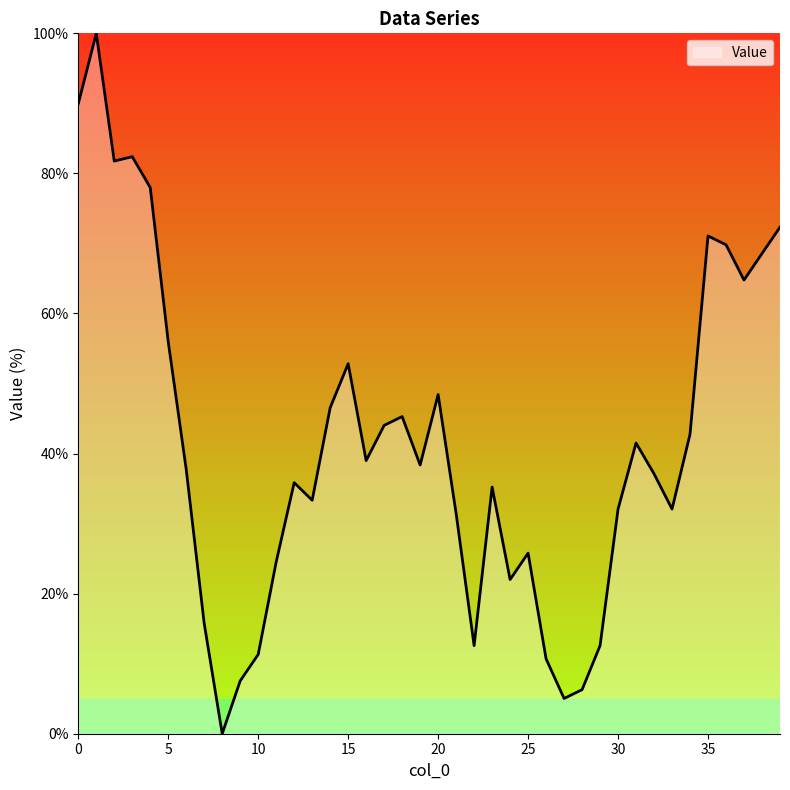

What is the maximum value shown in the chart?

100.0